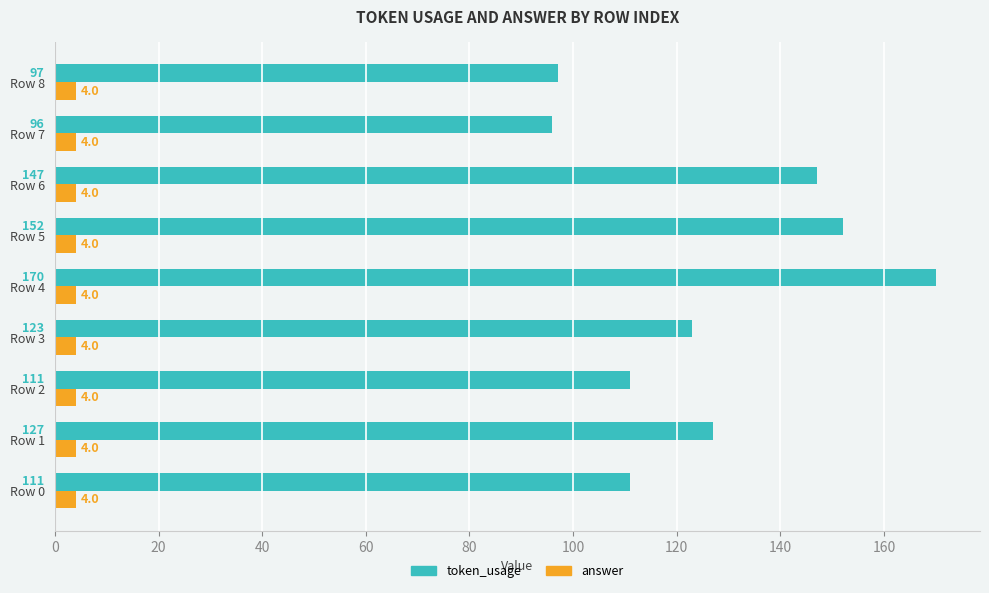

How many categories are shown in the chart?

9